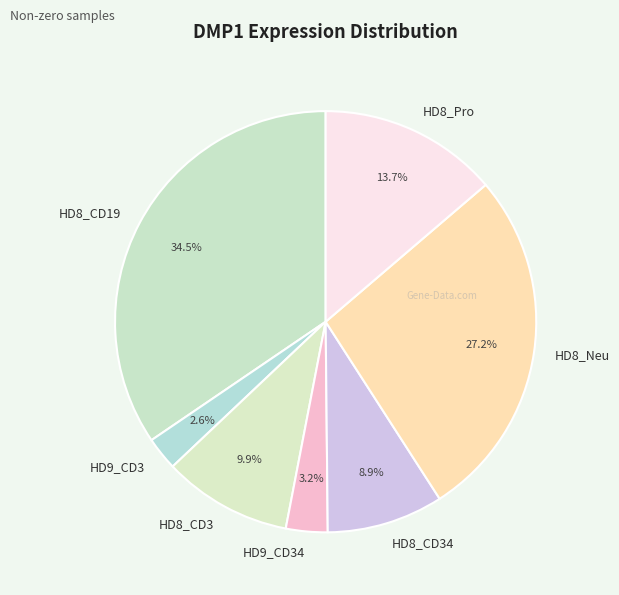

Is it true that HD8_CD3 is 1% of the pie?

False